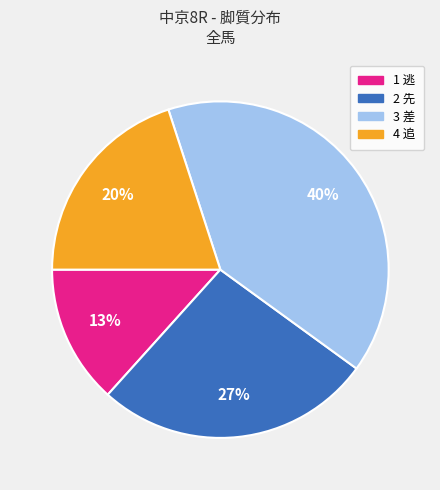

To the nearest percent, what is the average slice percentage?

25%